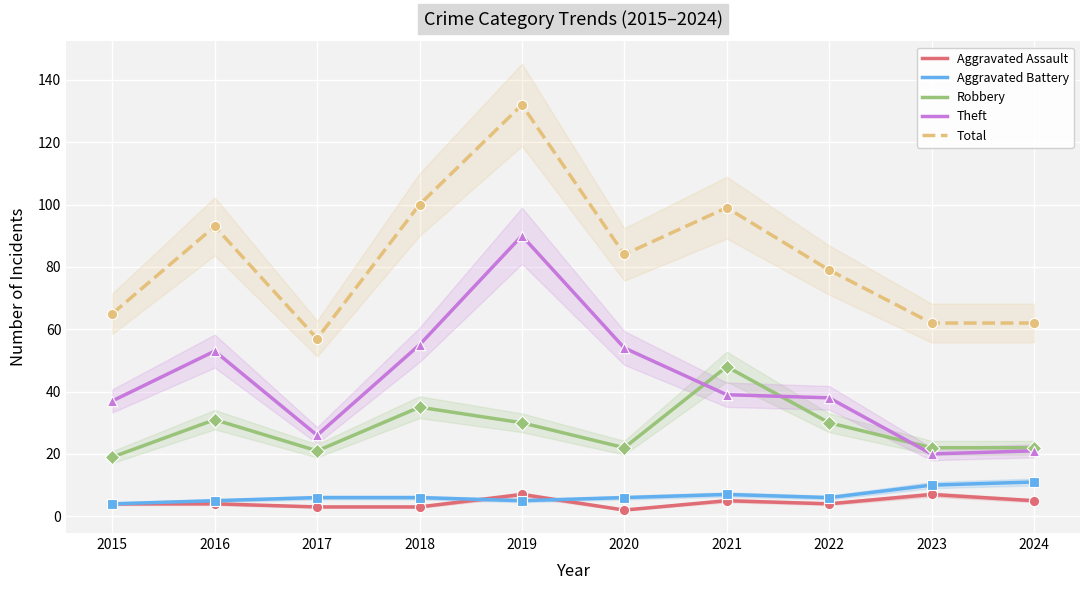

Is the value of Theft at 2018 greater than the value of Aggravated Battery at 2017?

Yes